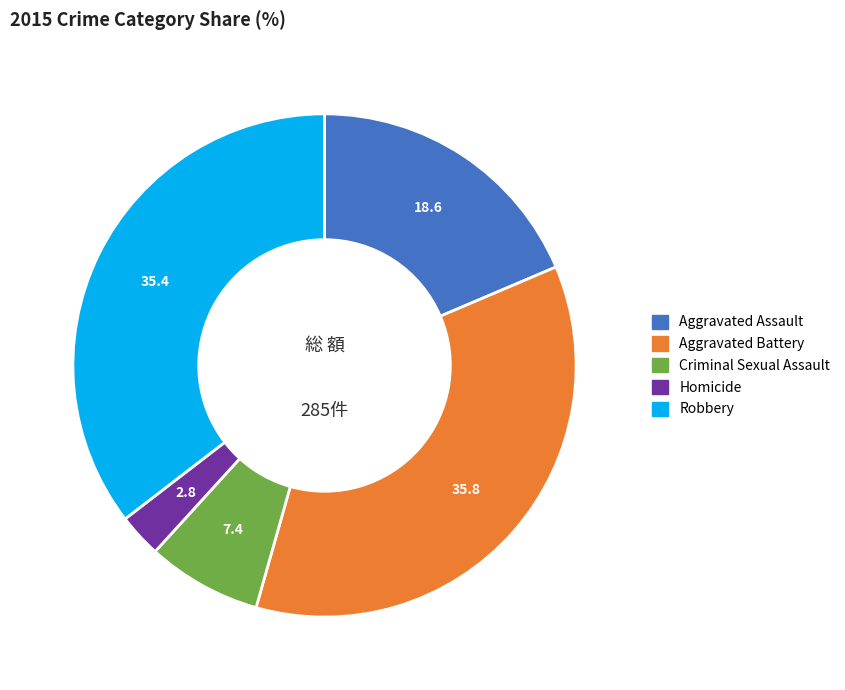

Is it true that Criminal Sexual Assault is 7% of the pie?

True